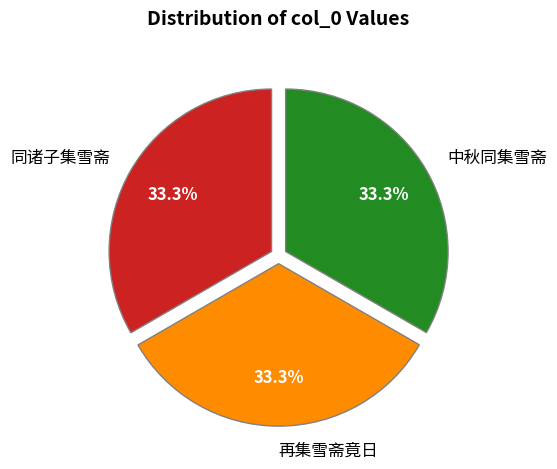

How many slices are in this pie chart?

3